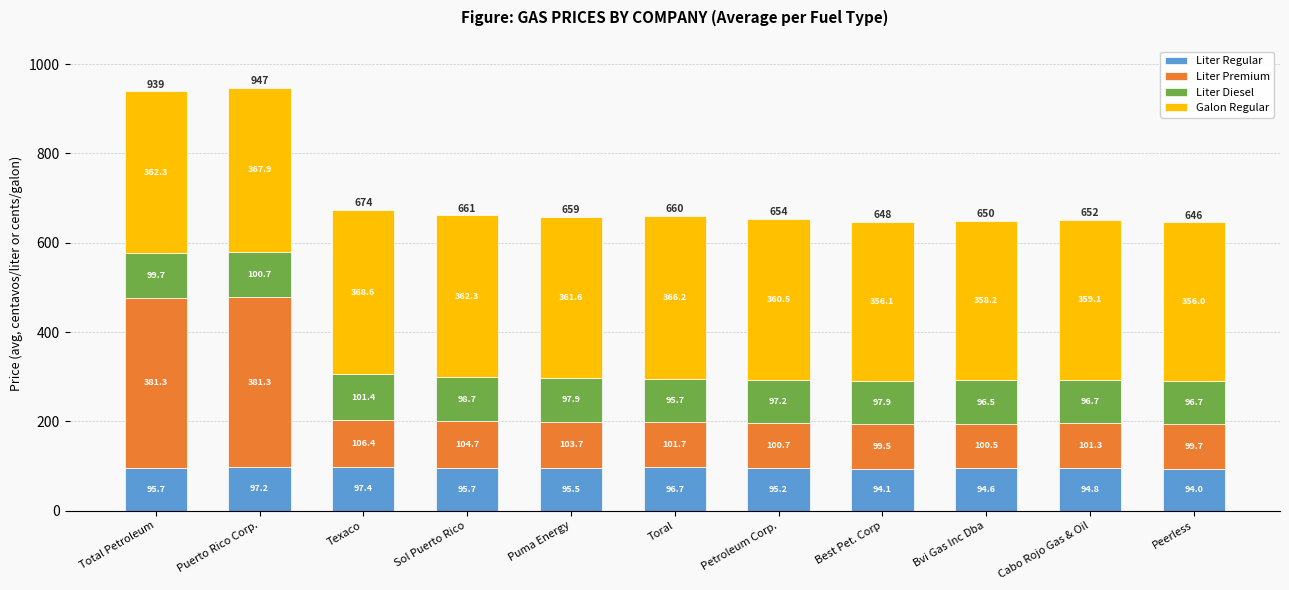

Which category has the lowest value in the Liter Regular series?

Peerless